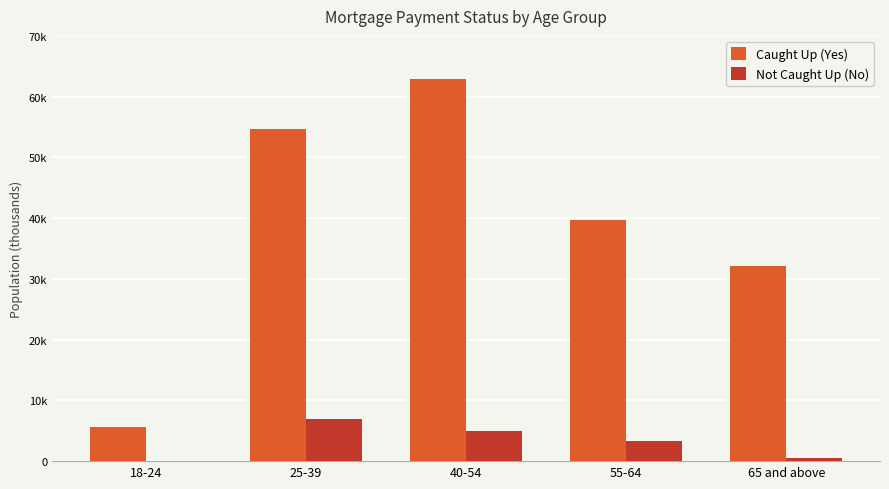

Reading left to right, what are all the values shown in this chart?

Caught Up (Yes): 18-24=5632	25-39=54712	40-54=62969	55-64=39637	65 and above=32057
Not Caught Up (No): 18-24=0	25-39=6999	40-54=5019	55-64=3310	65 and above=439